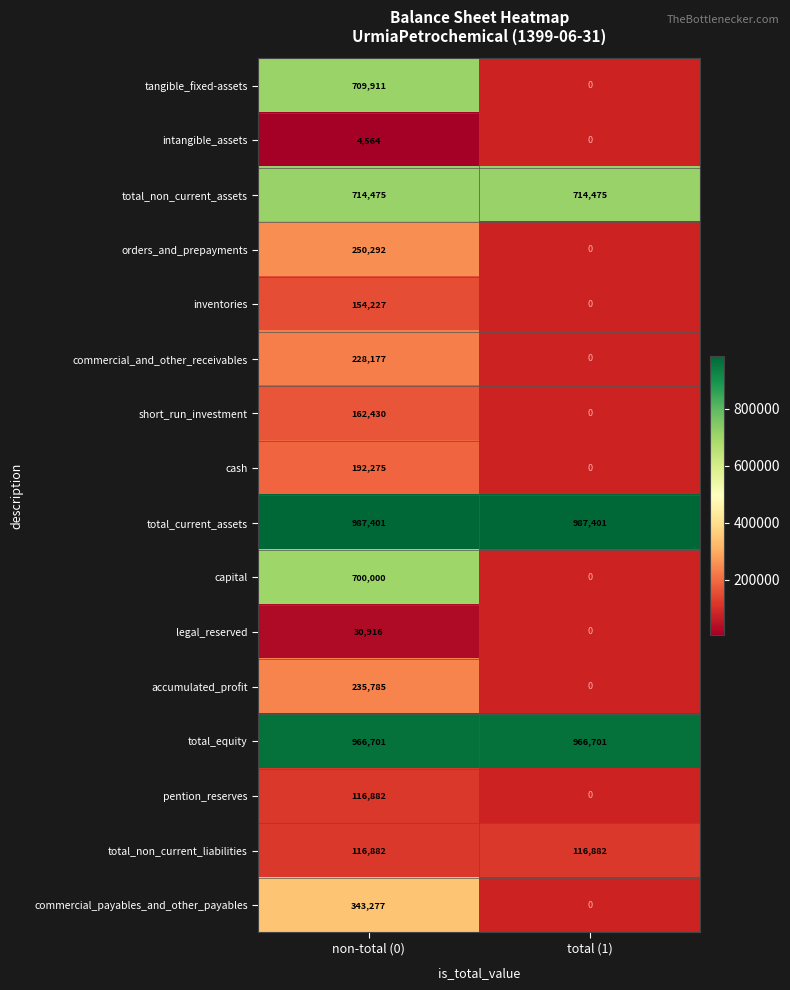

What is the total value across all series at non-total (0)?

5914195